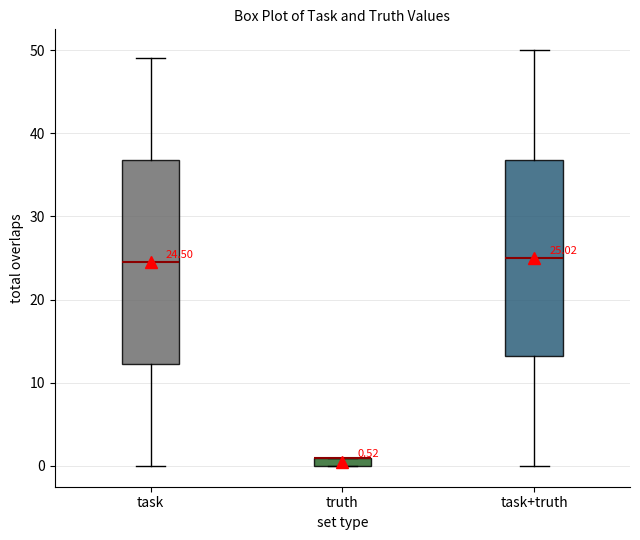

Comparing the boxes themselves (not the whiskers), which one is the tallest?

task